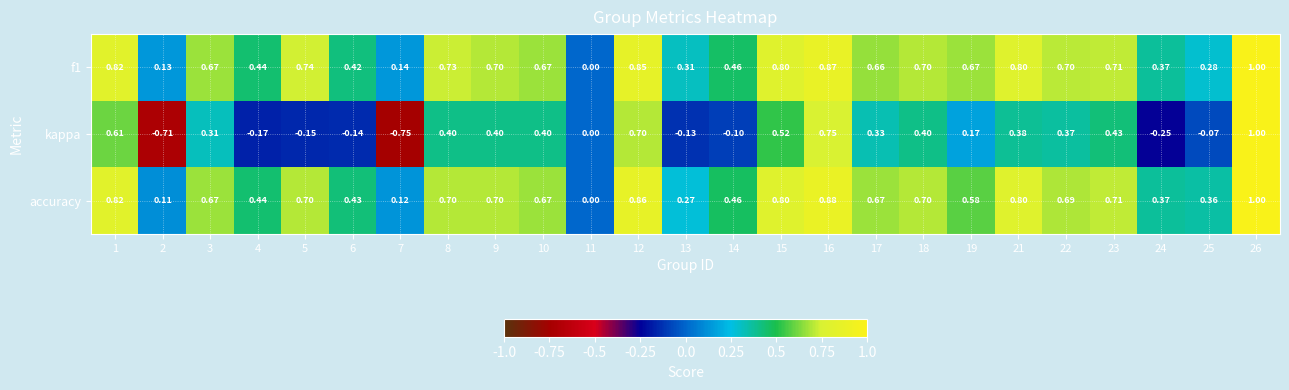

How many positive values does the accuracy series have?

24